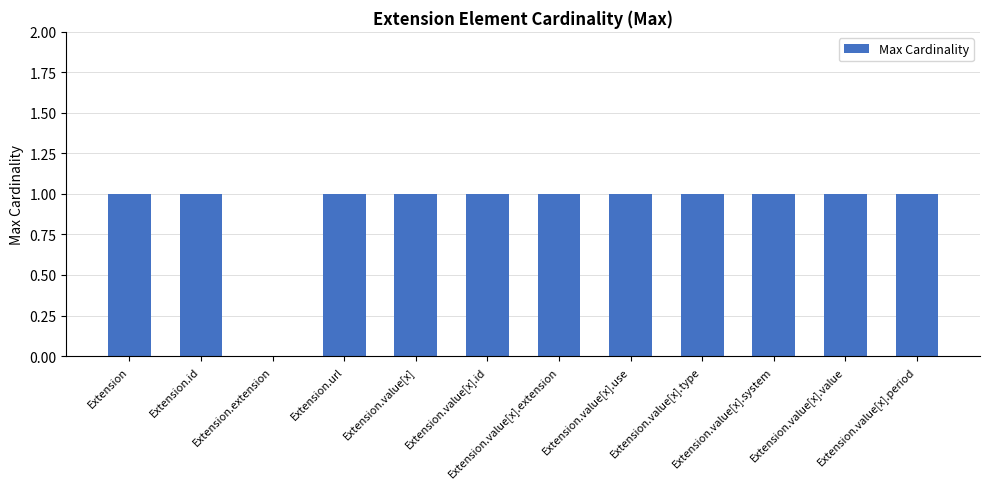

What is the average value?

1